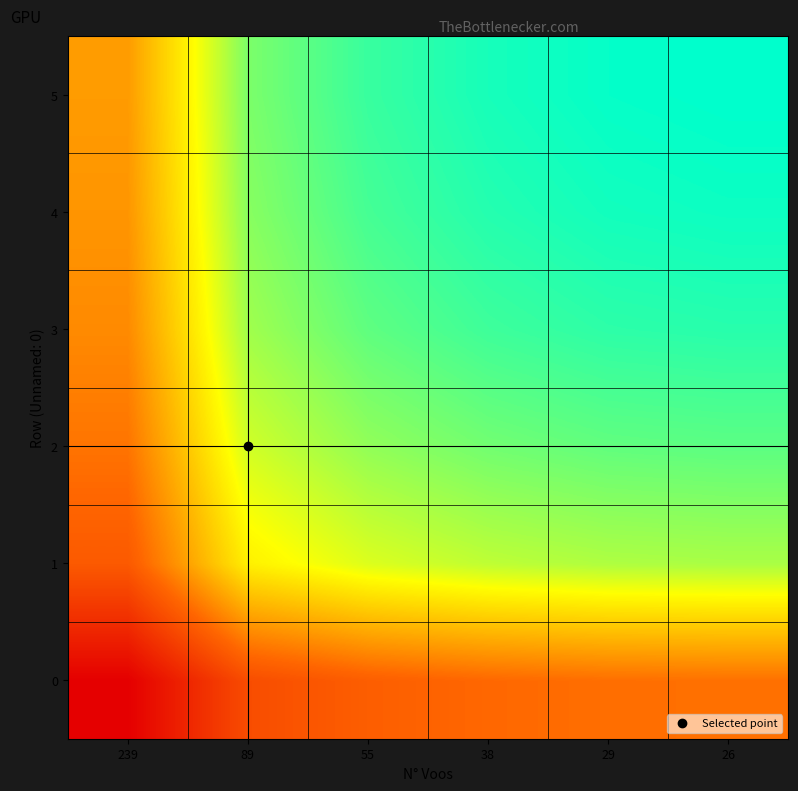

At which category does the chart reach its minimum across all series?

239